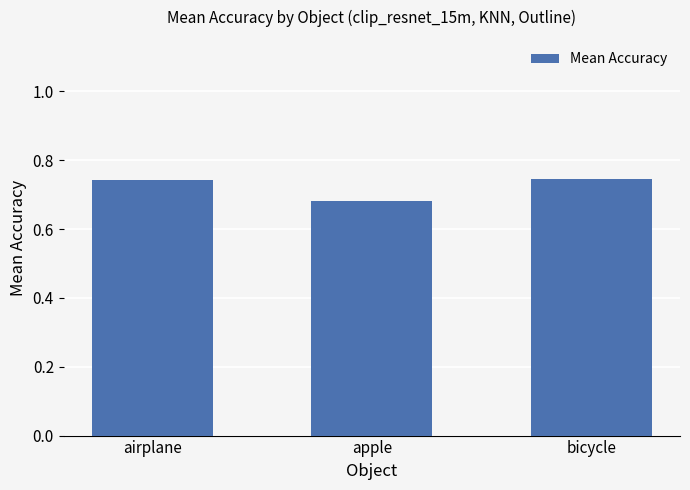

The value at airplane is 0.2. True or false?

False